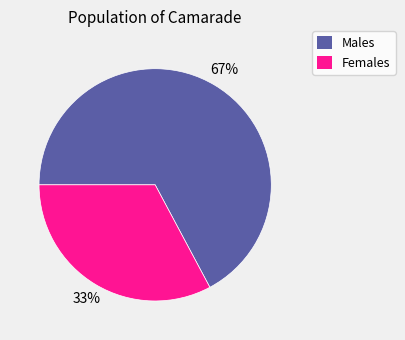

To the nearest percent, what is the average slice percentage?

50%